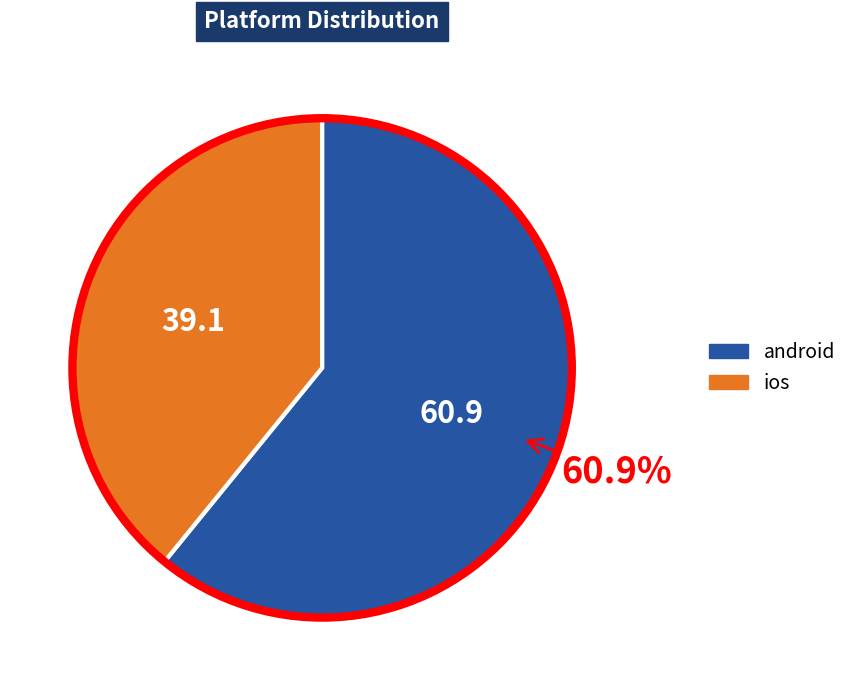

True or false: ios accounts for 25% of the total.

False